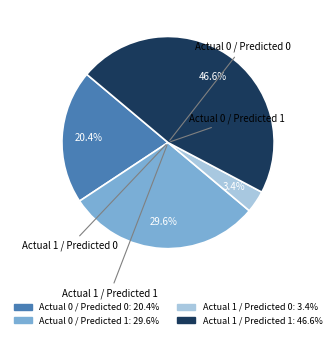

Is Actual 0 / Predicted 1 the majority of the pie?

No